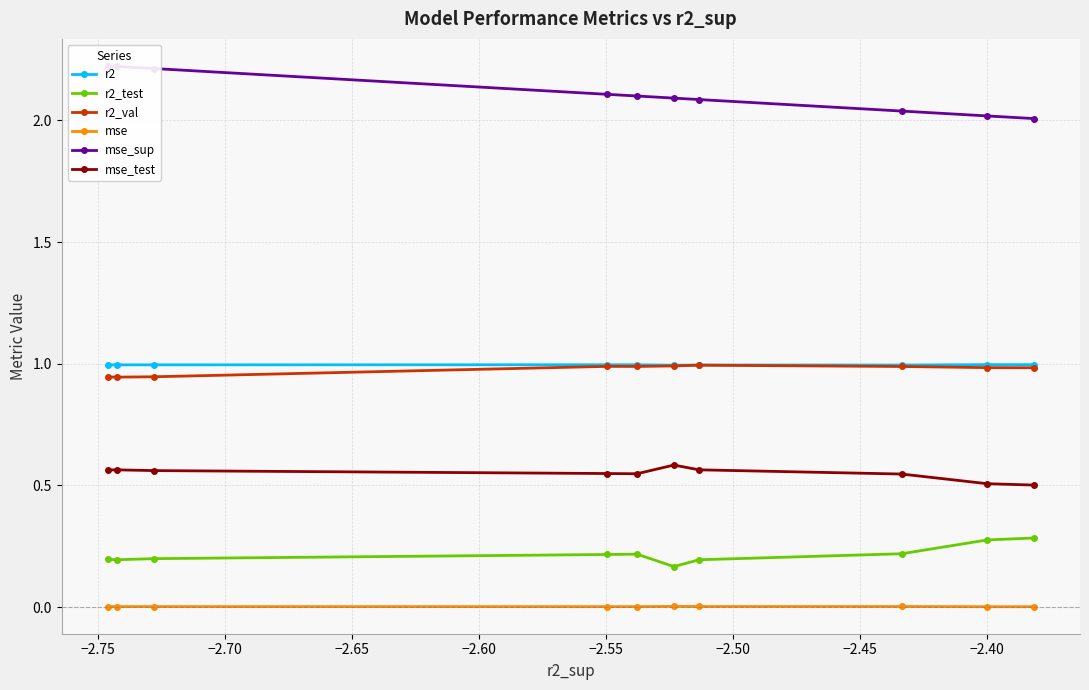

True or false: r2_test and r2 cross at least once.

False